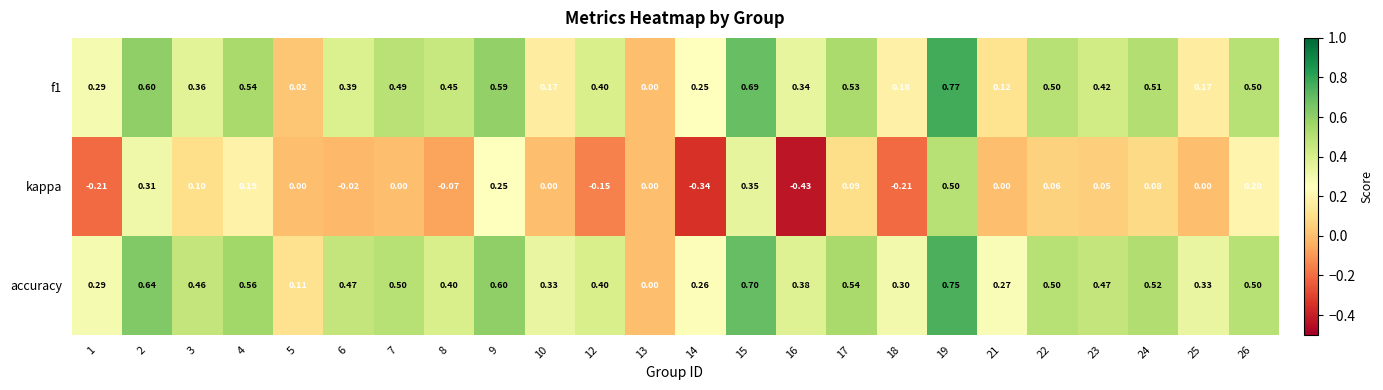

Which series has the largest total across all categories?

accuracy